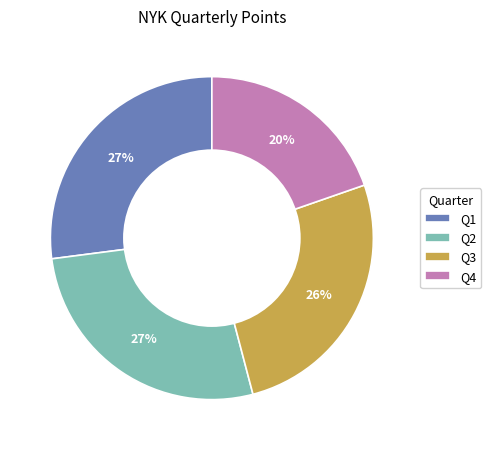

True or false: Q3 accounts for 26% of the total.

True